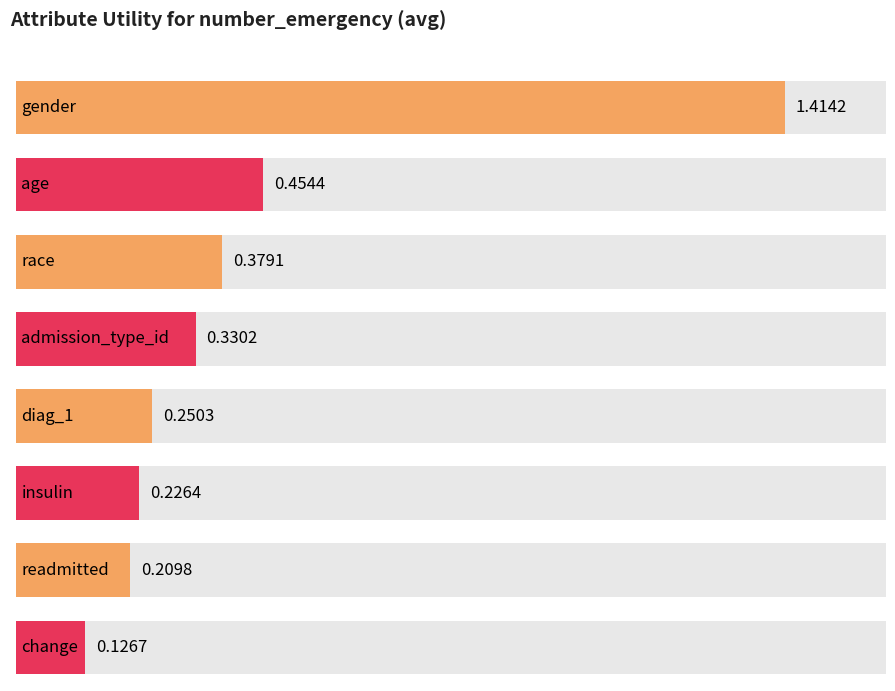

What is the label of the 8th bar from the left?

change